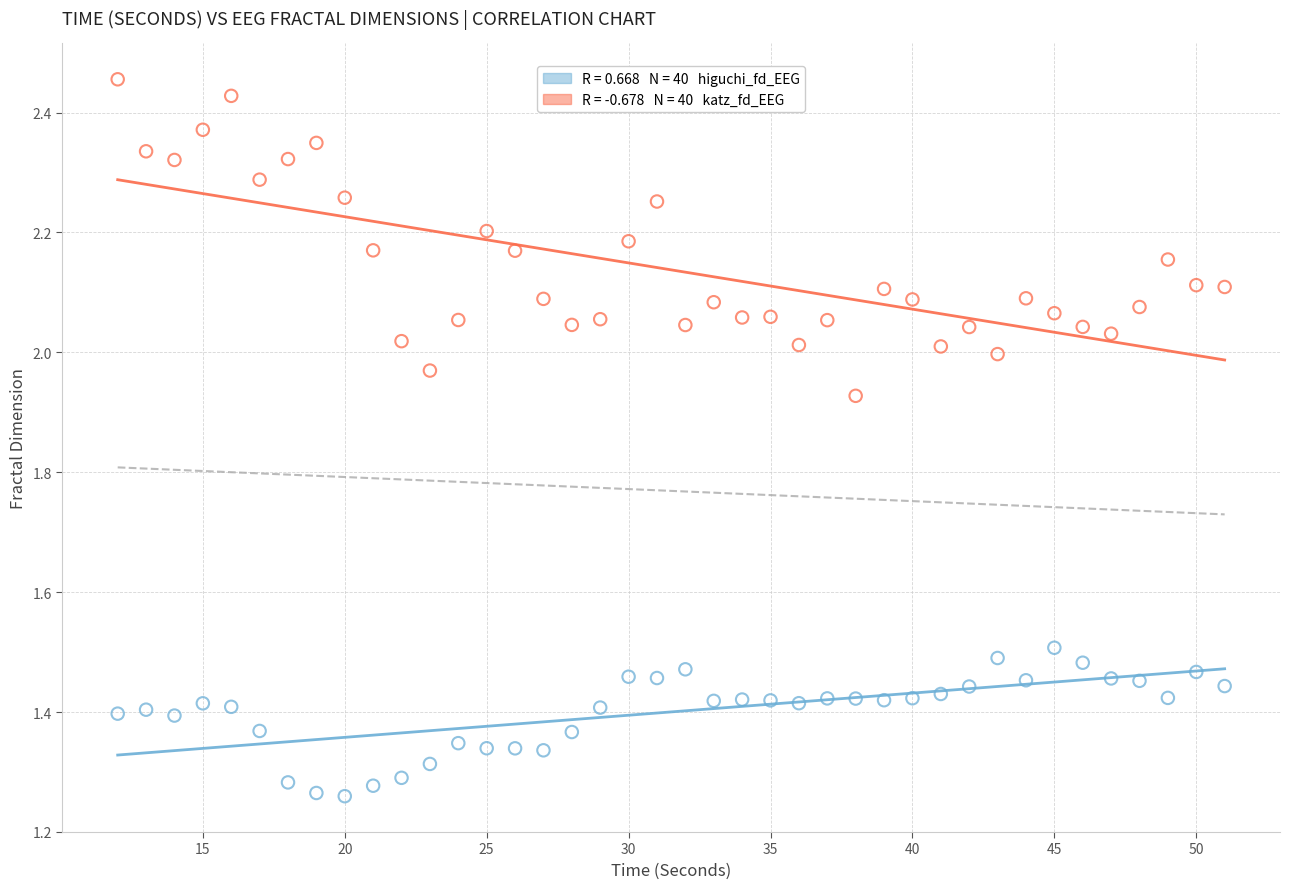

Across all data points, what is the range of X values (max minus min)?

39.0